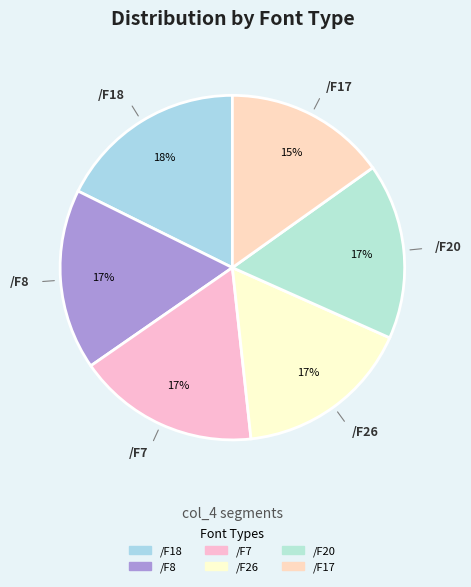

How many segments does this pie chart have?

6